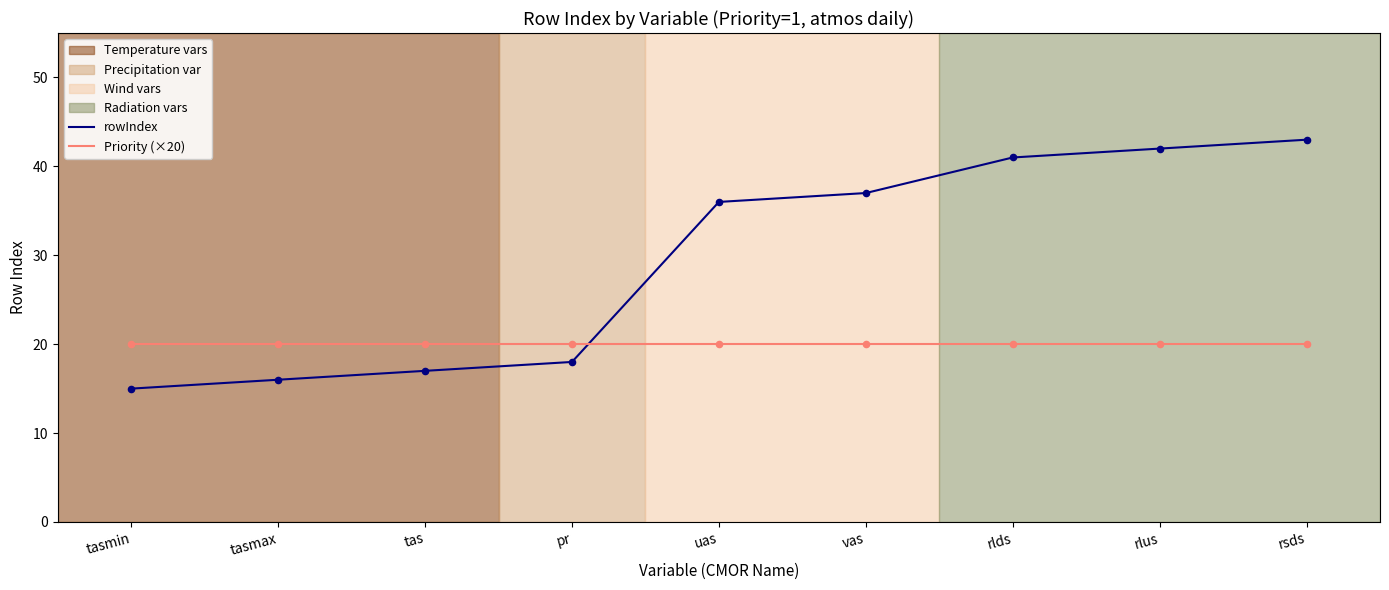

Is the value of Priority (×20) at tasmin greater than the value of rowIndex at rlds?

No